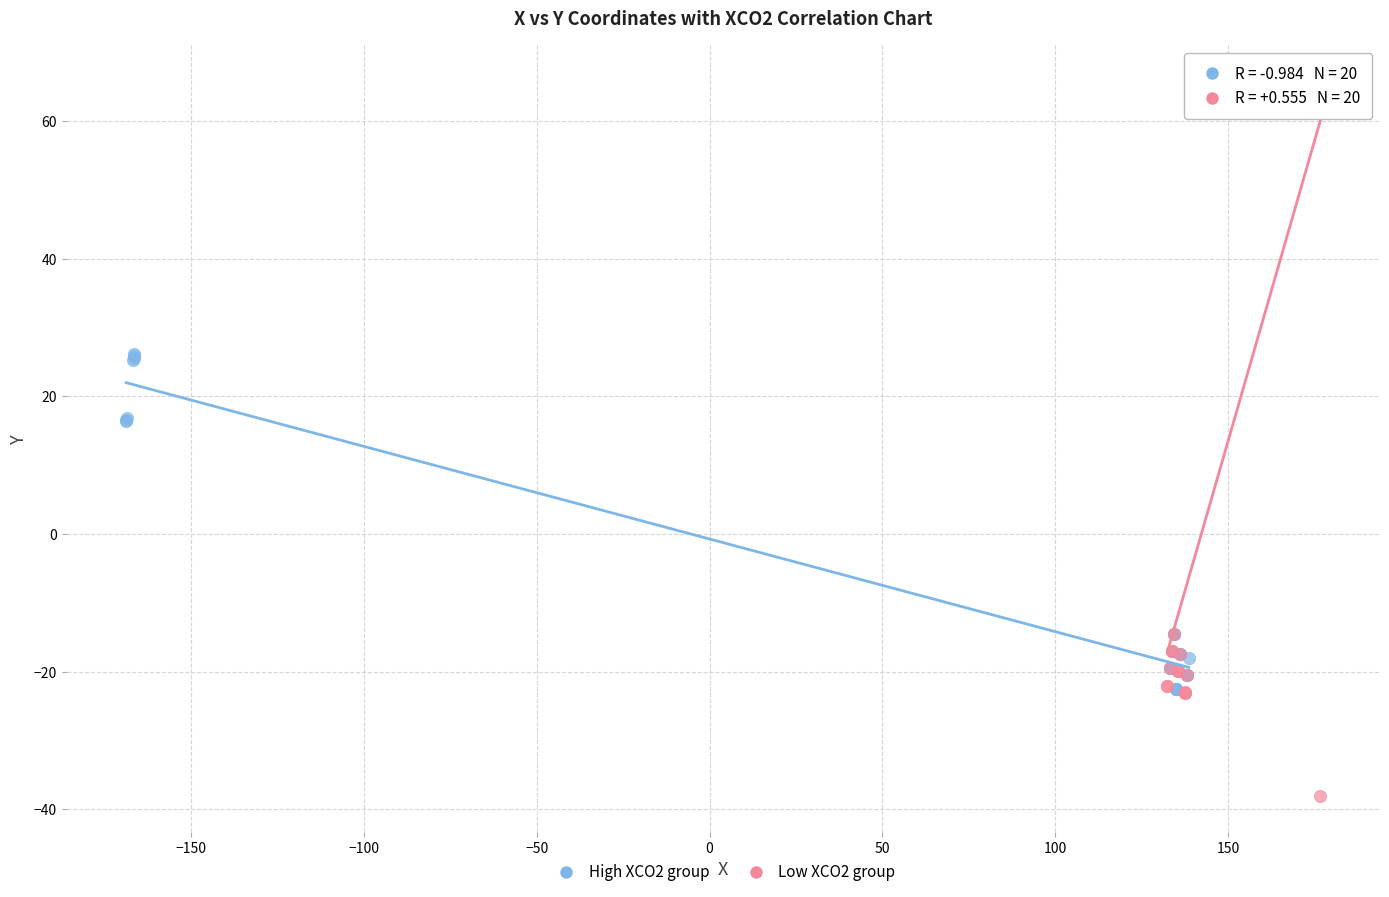

Which series reaches the maximum Y coordinate?

Low XCO2 group